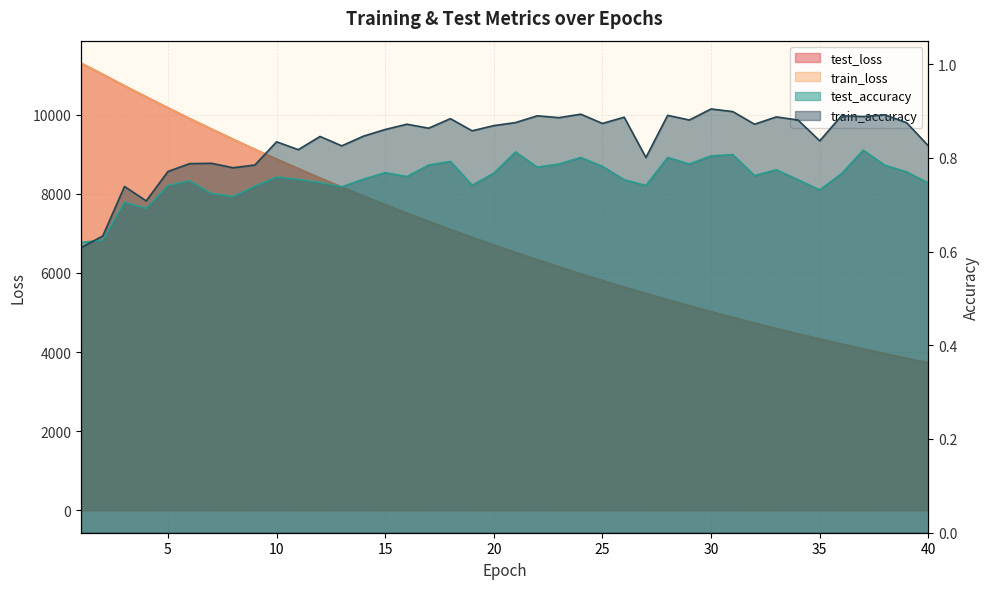

Reading left to right, extract all data points from this chart.

test_loss: 11302.4	11017.6	10728.4	10448.7	10171.9	9901.2	9636.7	9377.5	9123.9	8875.6	8634.0	8397.8	8167.4	7941.9	7722.3	7507.8	7298.5	7094.6	6896.1	6702.2	6513.1	6329.0	6149.5	5974.6	5804.5	5638.5	5477.9	5319.7	5166.7	5017.4	4872.2	4731.0	4593.3	4459.3	4329.0	4201.7	4078.1	3958.0	3840.9	3727.5
train_loss: 11303.0	11017.8	10728.4	10448.2	10171.2	9900.6	9635.9	9376.6	9122.9	8874.7	8633.2	8396.6	8166.3	7940.9	7721.1	7506.6	7297.6	7093.6	6895.0	6701.2	6512.1	6328.1	6148.7	5973.8	5803.6	5637.7	5476.8	5319.0	5165.9	5016.7	4871.5	4730.3	4592.6	4458.6	4328.3	4201.1	4077.6	3957.3	3840.3	3726.8
test_accuracy: 0.6	0.6	0.7	0.7	0.7	0.8	0.7	0.7	0.7	0.8	0.8	0.7	0.7	0.8	0.8	0.8	0.8	0.8	0.7	0.8	0.8	0.8	0.8	0.8	0.8	0.8	0.7	0.8	0.8	0.8	0.8	0.8	0.8	0.8	0.7	0.8	0.8	0.8	0.8	0.7
train_accuracy: 0.6	0.6	0.7	0.7	0.8	0.8	0.8	0.8	0.8	0.8	0.8	0.8	0.8	0.8	0.9	0.9	0.9	0.9	0.9	0.9	0.9	0.9	0.9	0.9	0.9	0.9	0.8	0.9	0.9	0.9	0.9	0.9	0.9	0.9	0.8	0.9	0.9	0.9	0.9	0.8